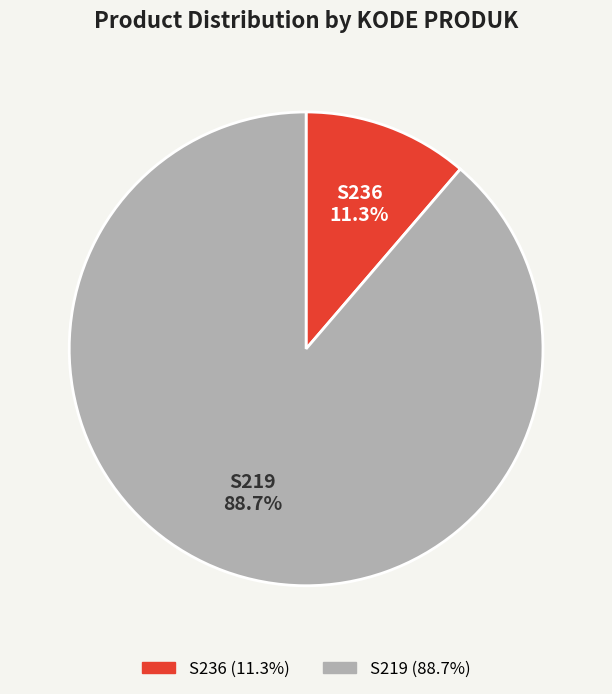

Count the number of slices in the pie.

2